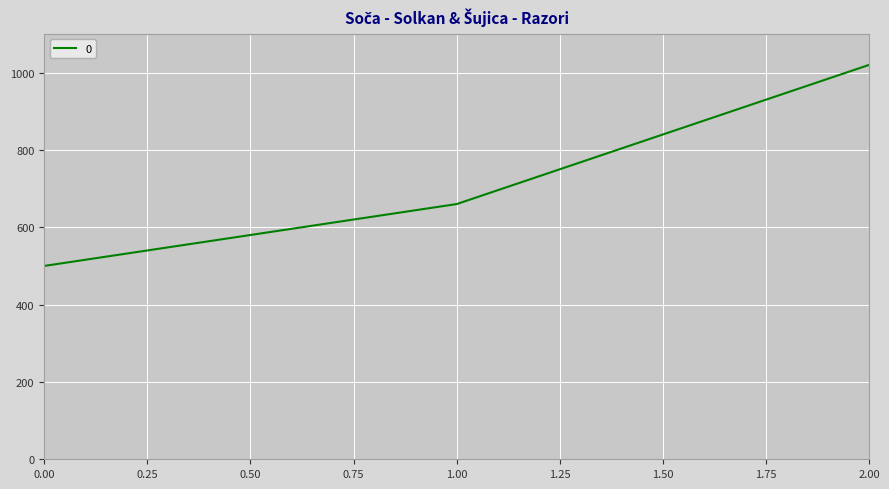

At which label is the value closest to 760?

1.00